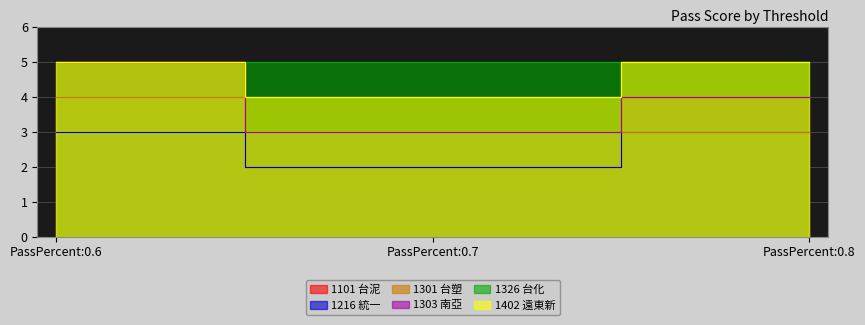

Which category has the lowest value in the 1301 台塑 series?

PassPercent:0.7